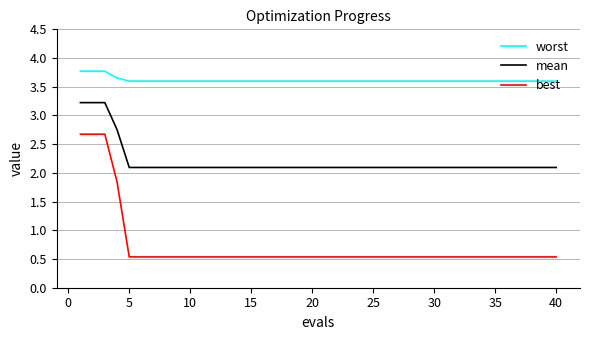

Rank the series by their maximum value, from highest to lowest.

worst, mean, best